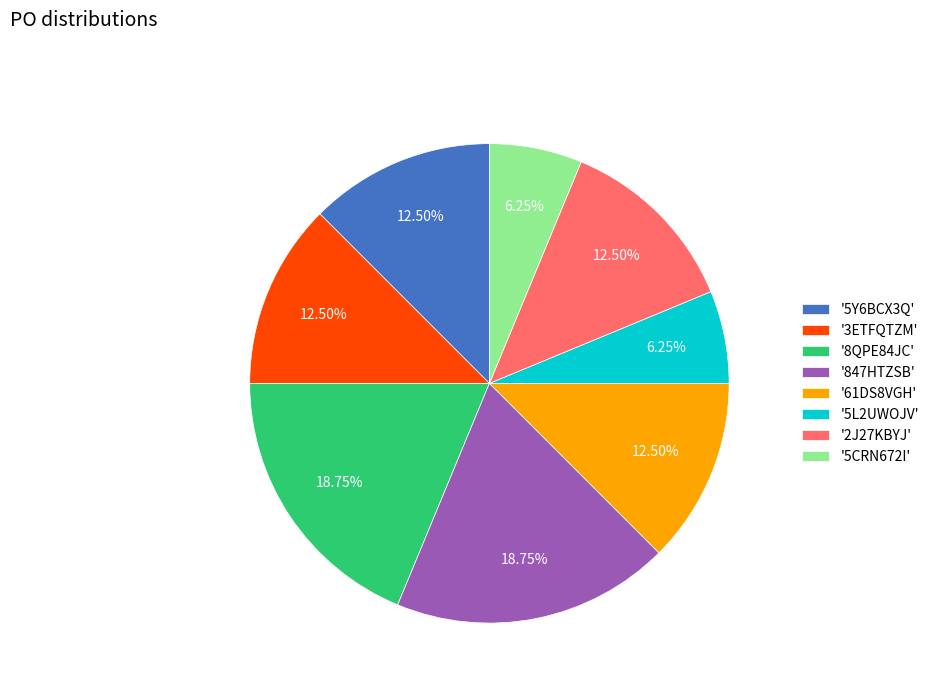

How many segments does this pie chart have?

8